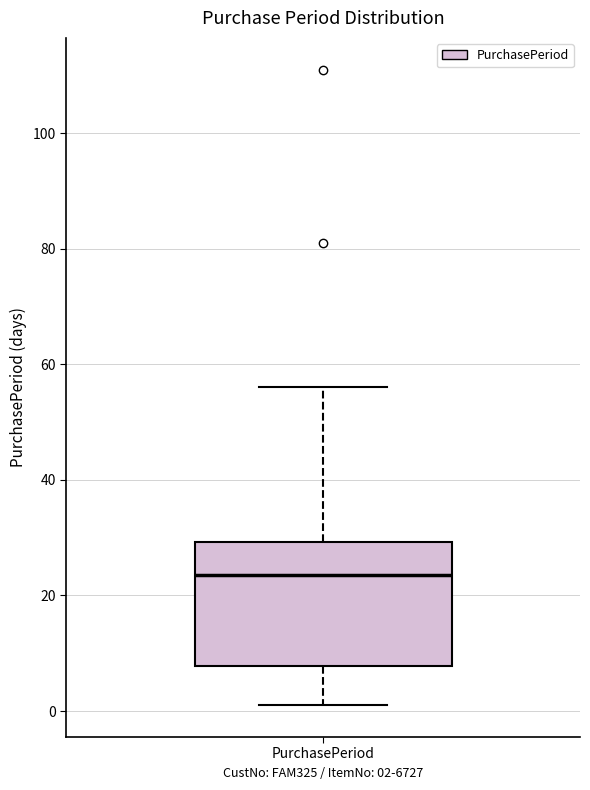

Read this box plot against the y-axis: the position of the median line, the range covered by the box, and the ends of both whiskers. The values are not printed on the chart, so give them approximately, as read against the axis.

median 24, box 8 to 30, whiskers 2 to 56